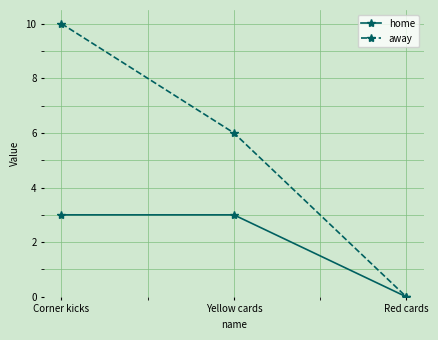

Between Corner kicks and Red cards, which series saw the biggest shift?

away